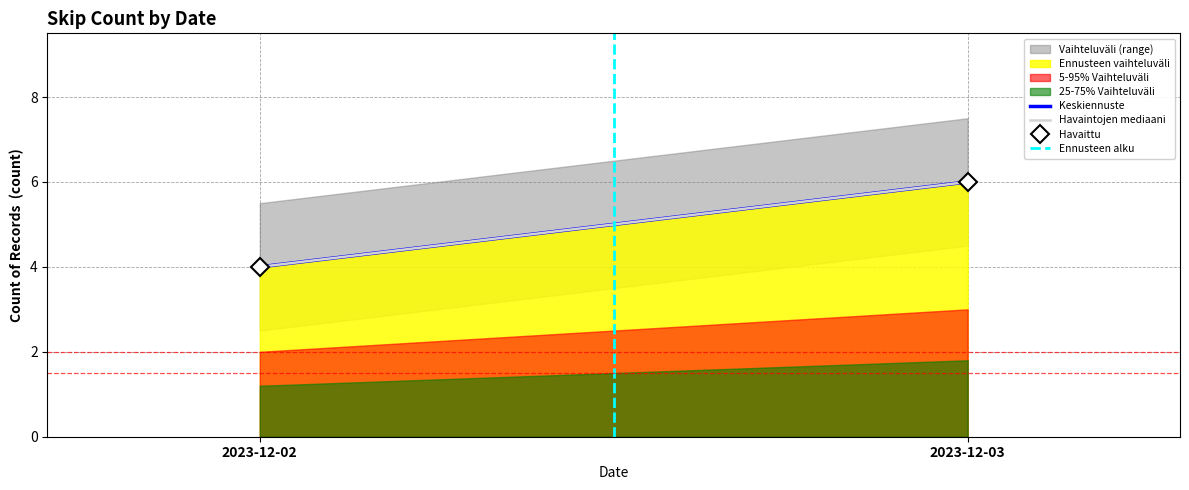

What is the value of the Havaintojen mediaani point at the 2nd from the left?

6